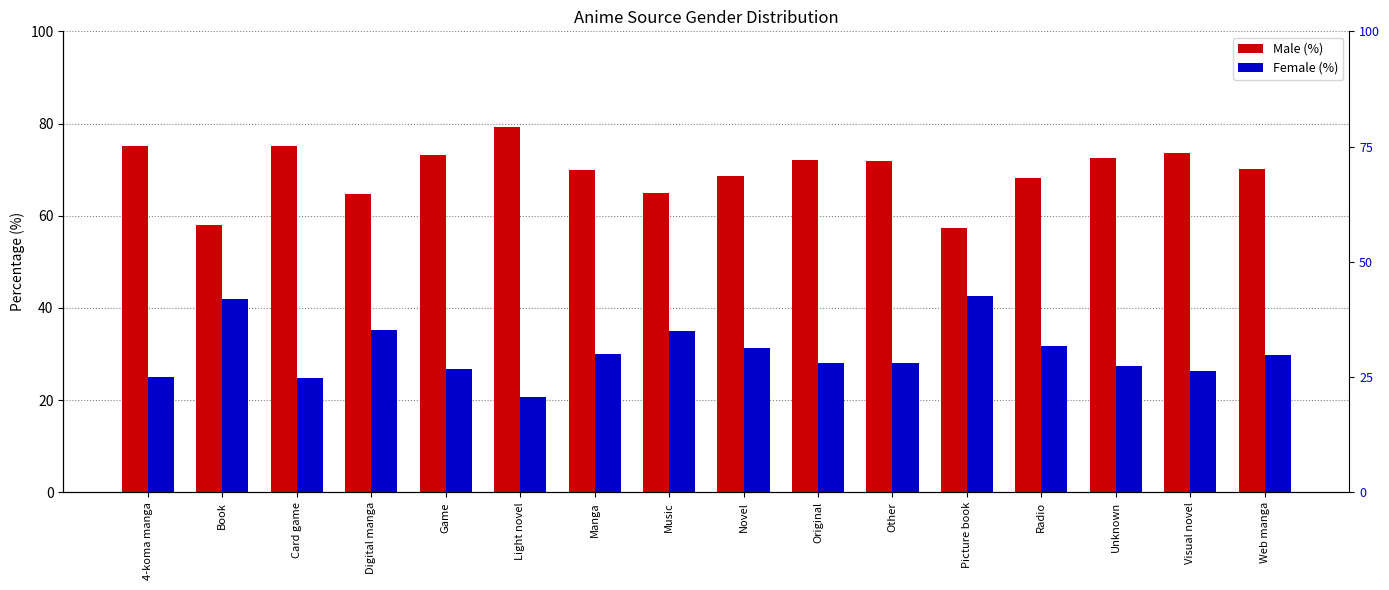

What is the value of the Female (%) bar at the 14th from the left?

27.4